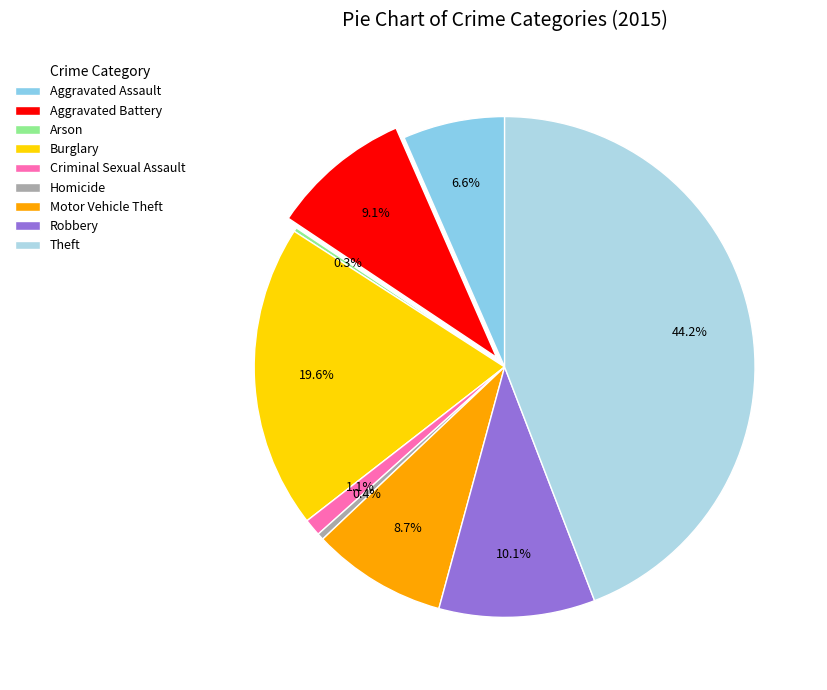

What percentage is NOT represented by Arson?

99.7%